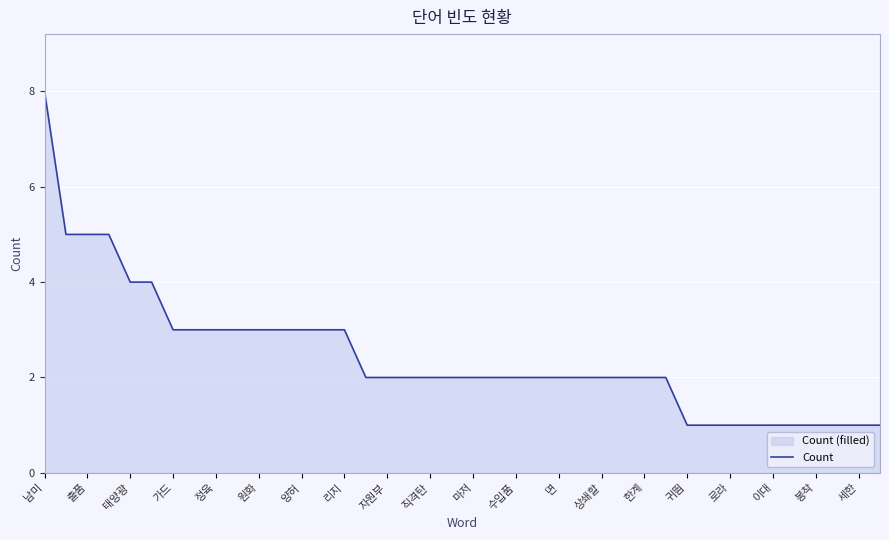

The value at 세한 is 1. True or false?

True